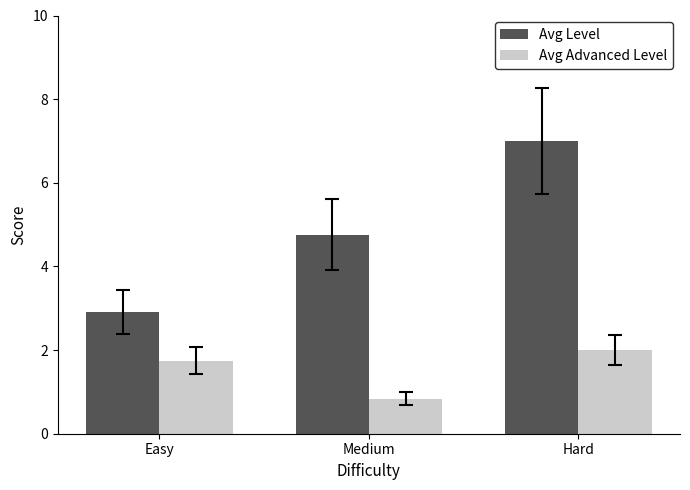

The value of Avg Advanced Level at Hard is 2.0. True or false?

True